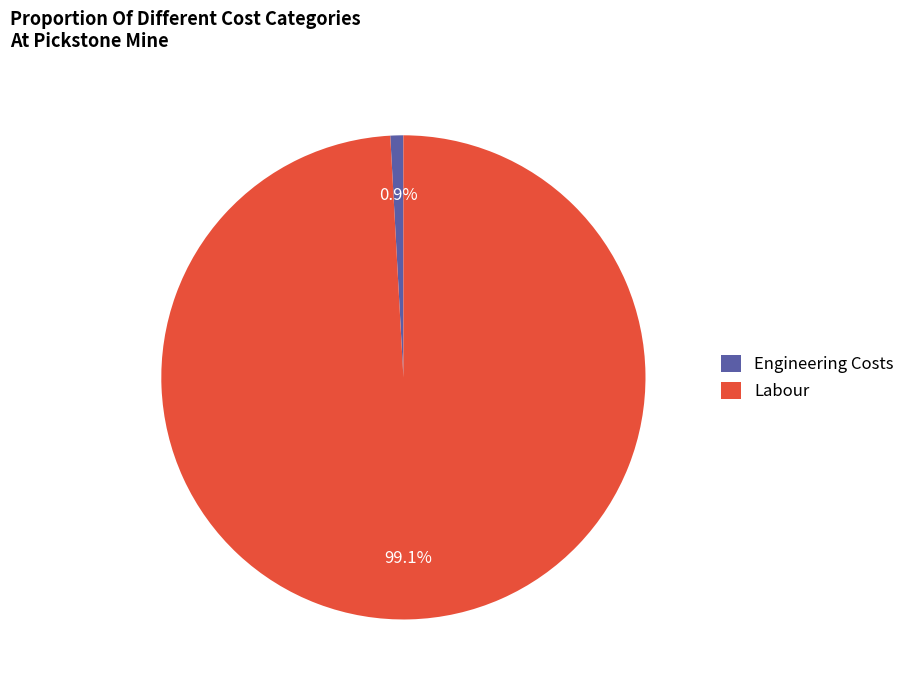

Is it true that Labour is 99% of the pie?

True